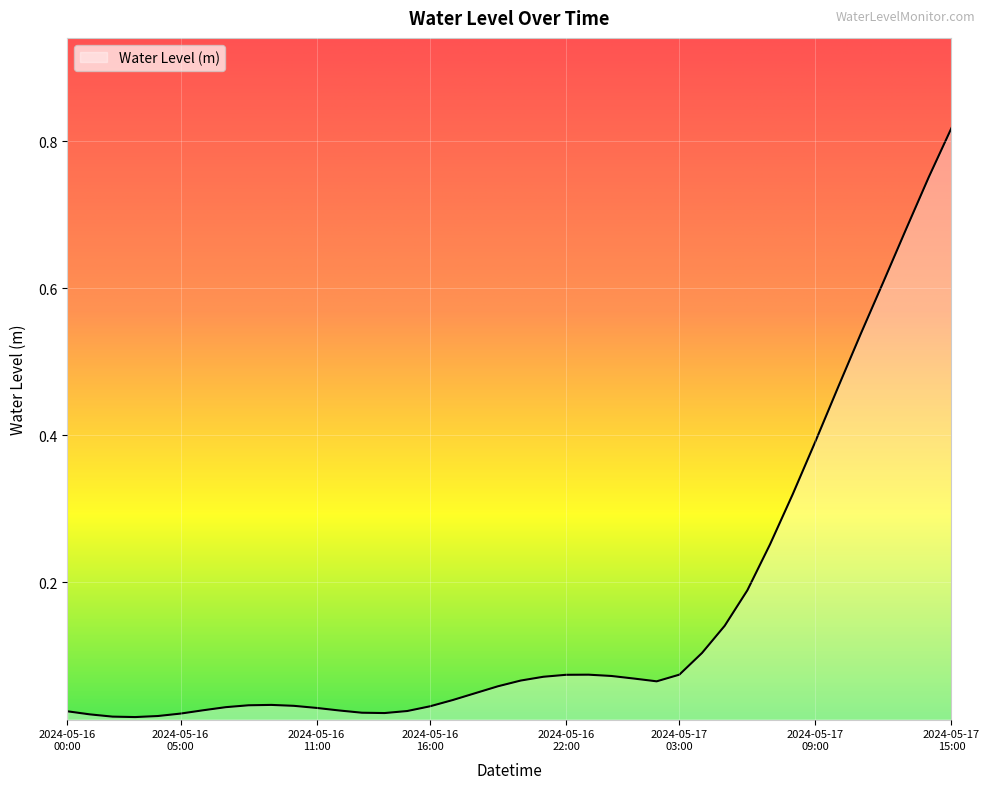

What is the label of the 32nd point from the right?

2024-05-16 08:00